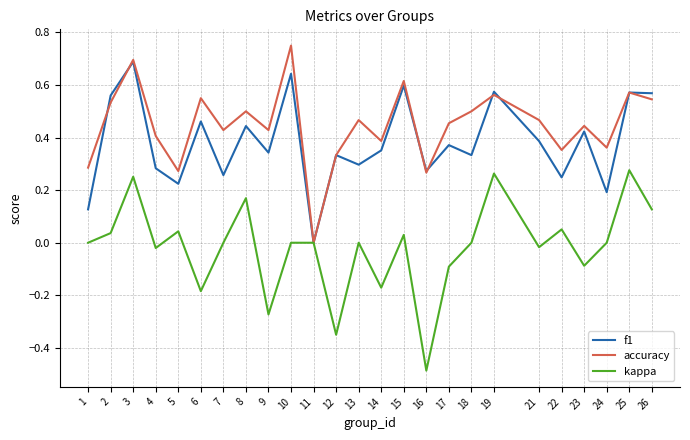

At which category is the sum across all series the highest?

3